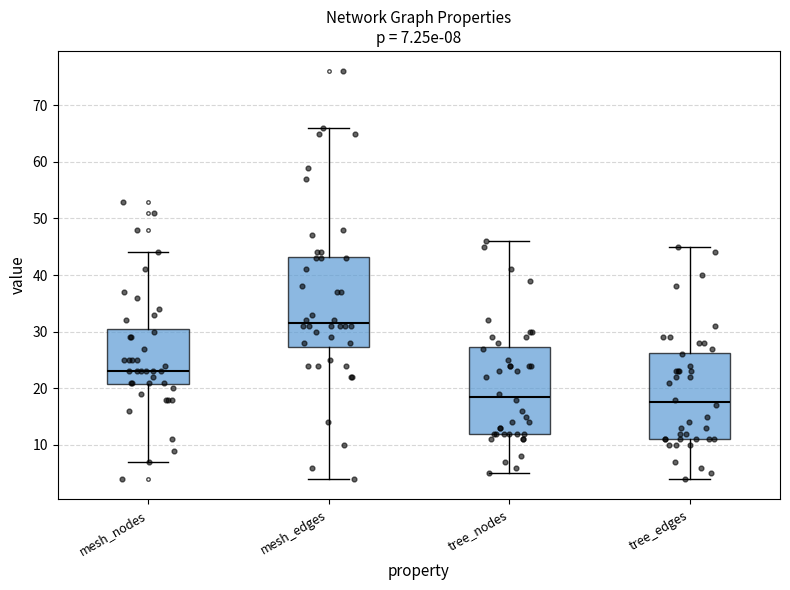

Which box has the lowest median line?

tree_edges